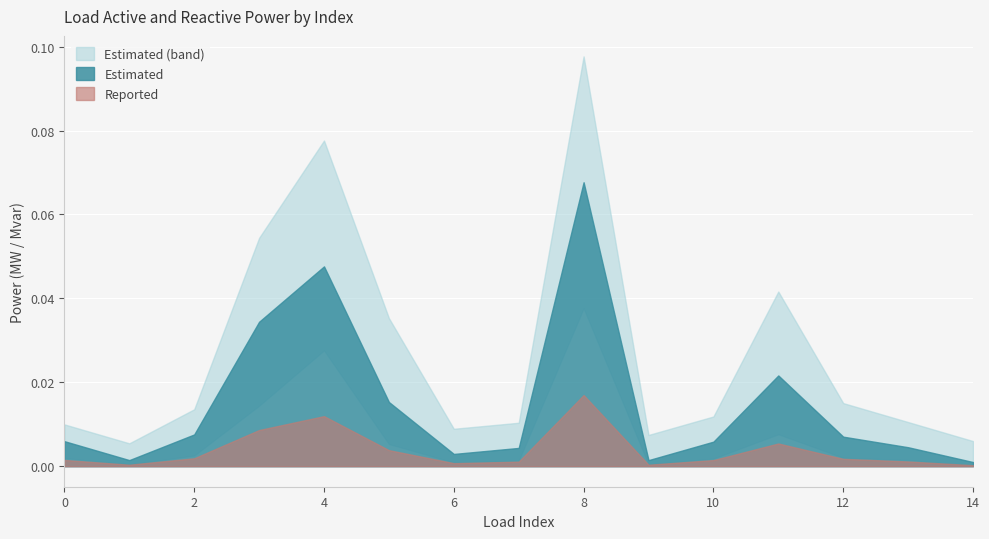

At which category is the sum across all series the highest?

8